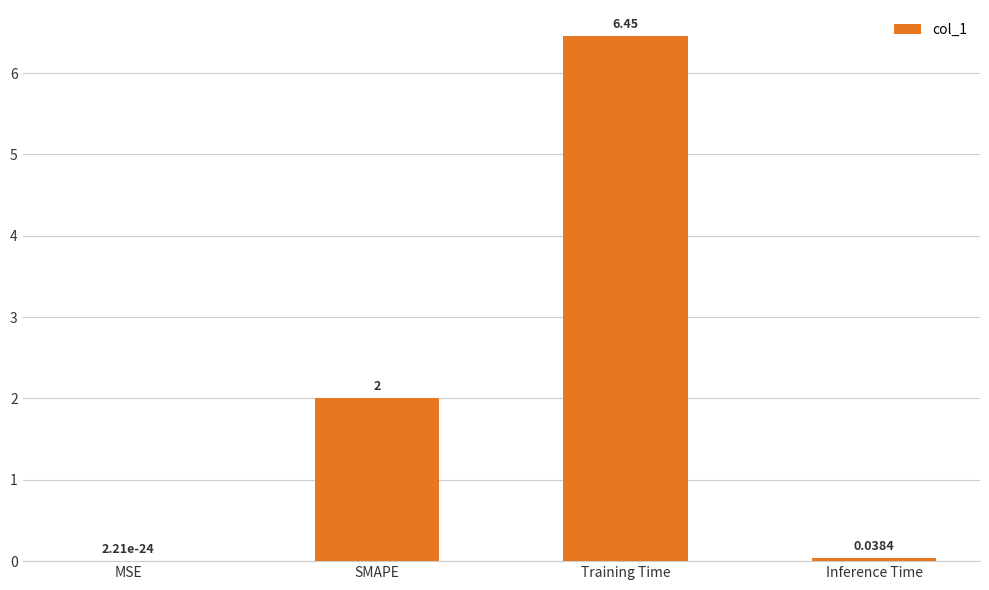

Which has a higher value, SMAPE or MSE?

SMAPE